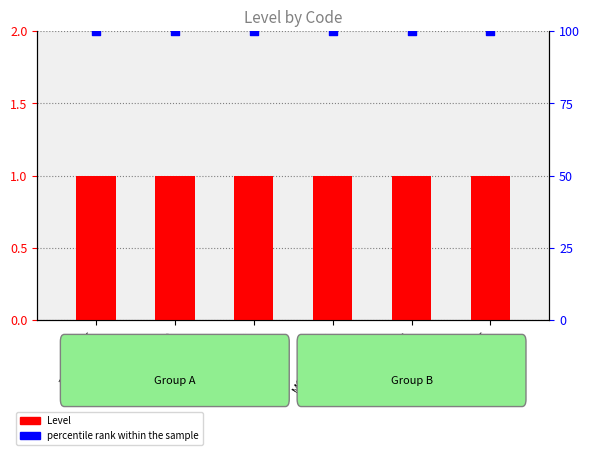

Which series reaches the maximum Y coordinate?

percentile rank within the sample